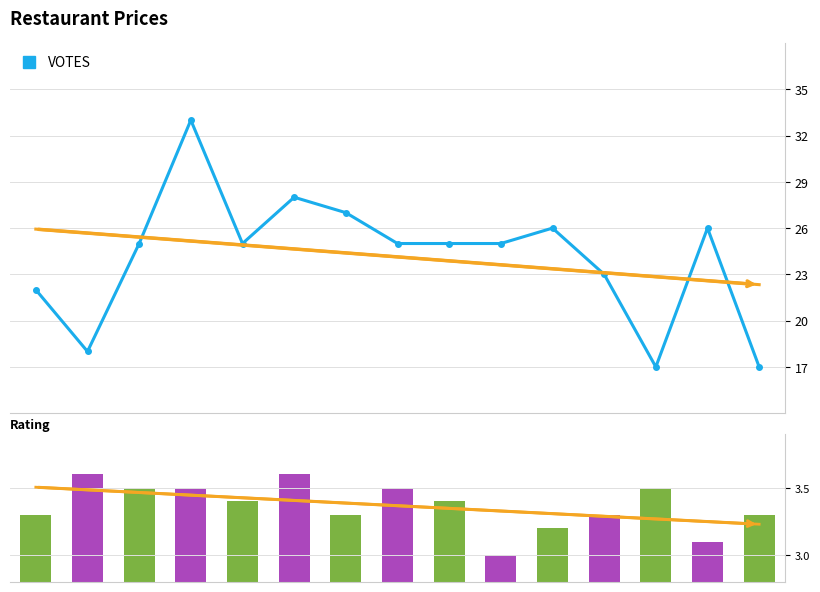

What is the minimum value for RATING?

3.0